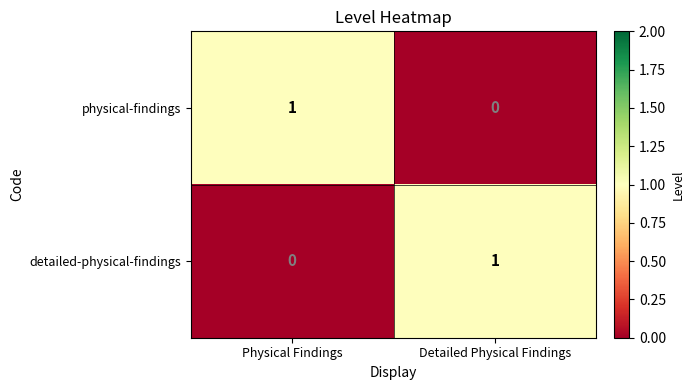

At Detailed Physical Findings, list the series in order from smallest to largest.

physical-findings, detailed-physical-findings